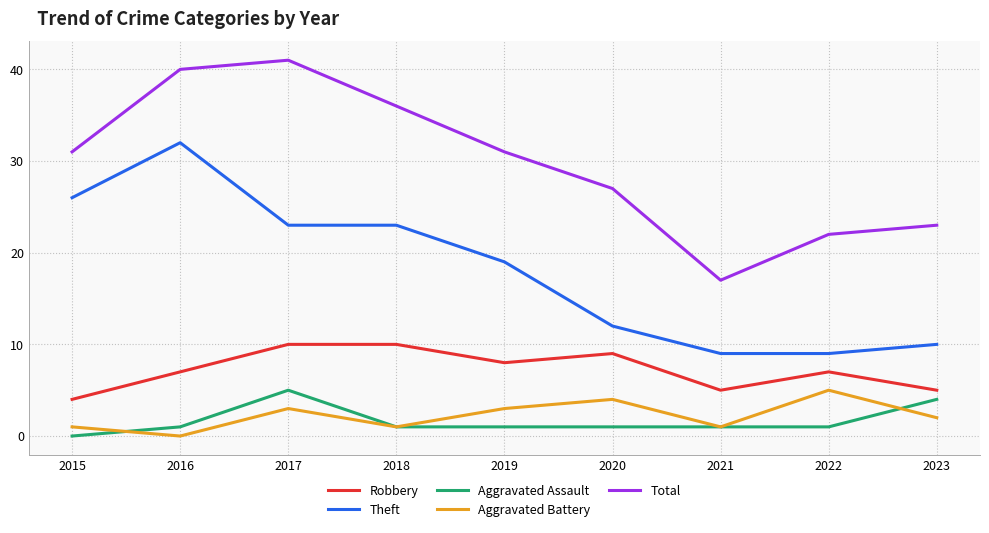

What is the sum of all Robbery values?

65